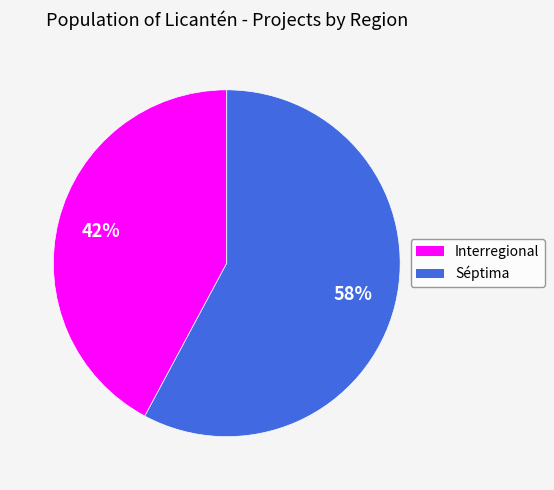

To the nearest percent, what is the difference between the largest and smallest slice percentages?

16%